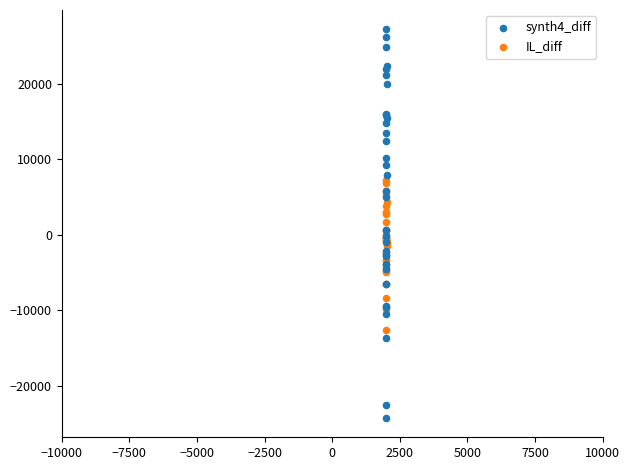

Which series contains the lowest Y value?

synth4_diff